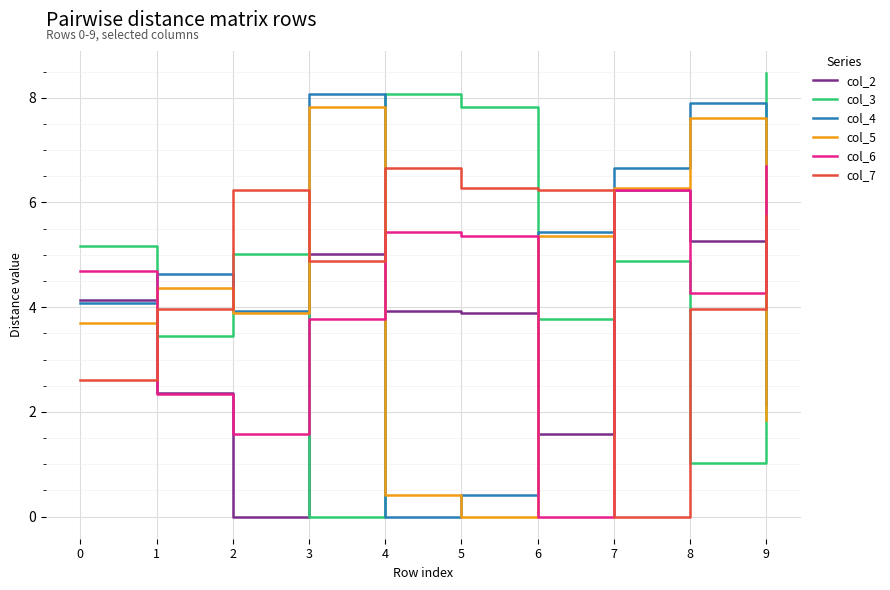

Which category has the highest value in the col_3 series?

9